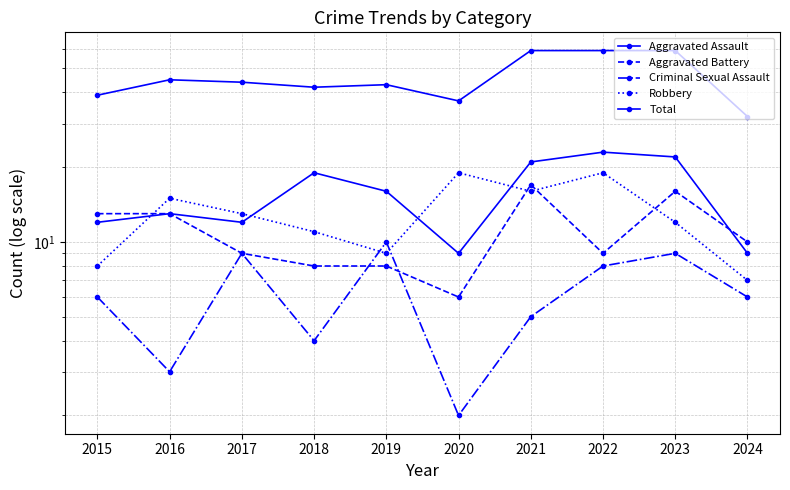

What is the average value of the Aggravated Assault series?

16